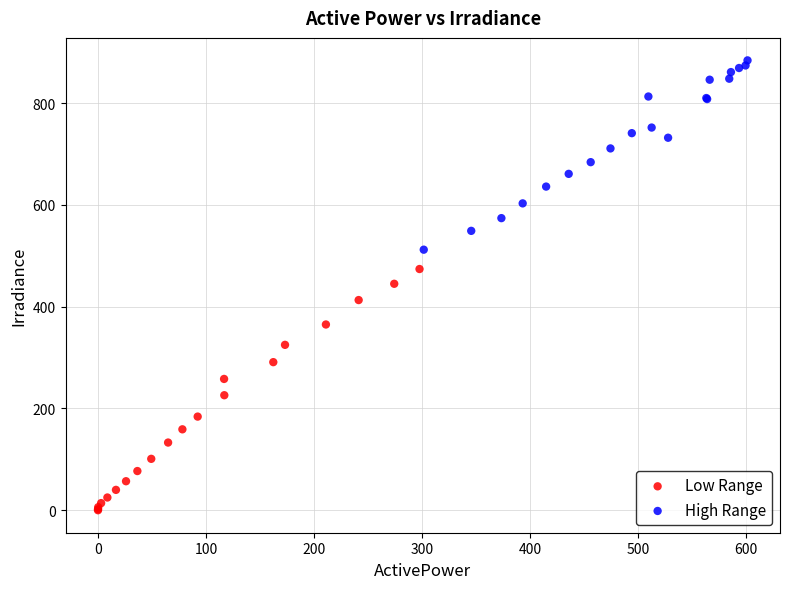

Which series has the largest Y range (max minus min)?

Low Range